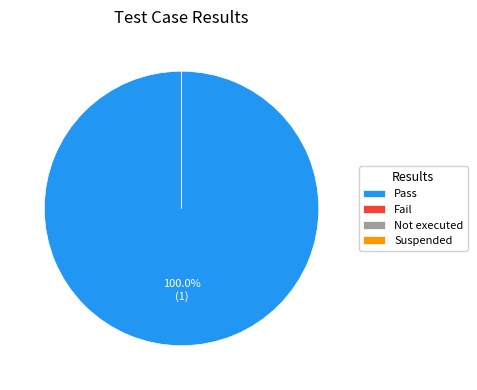

Combined, do Not executed and Fail account for over 50%?

No